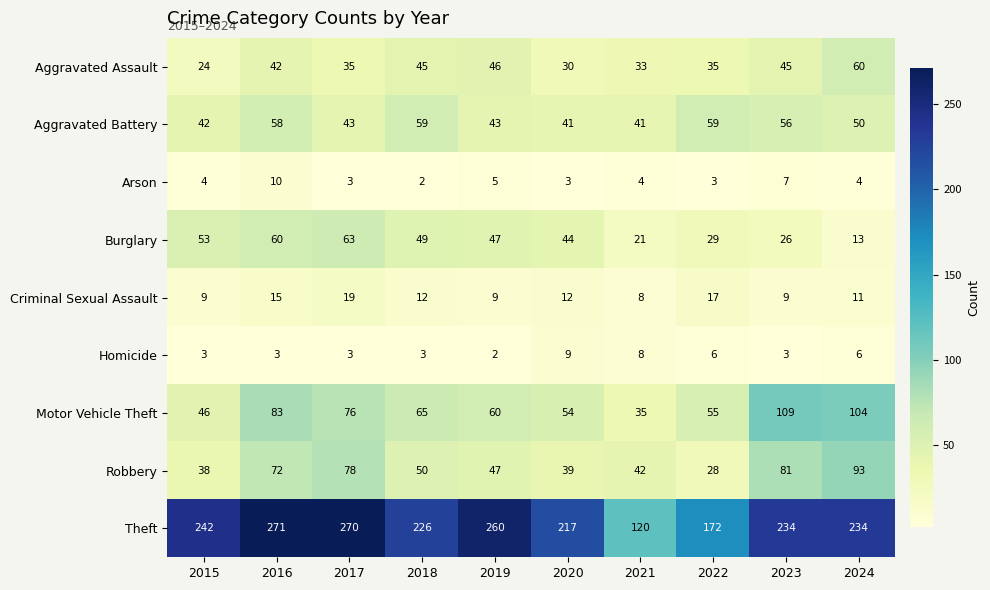

Between 2016 and 2018, which series saw the biggest shift?

Theft